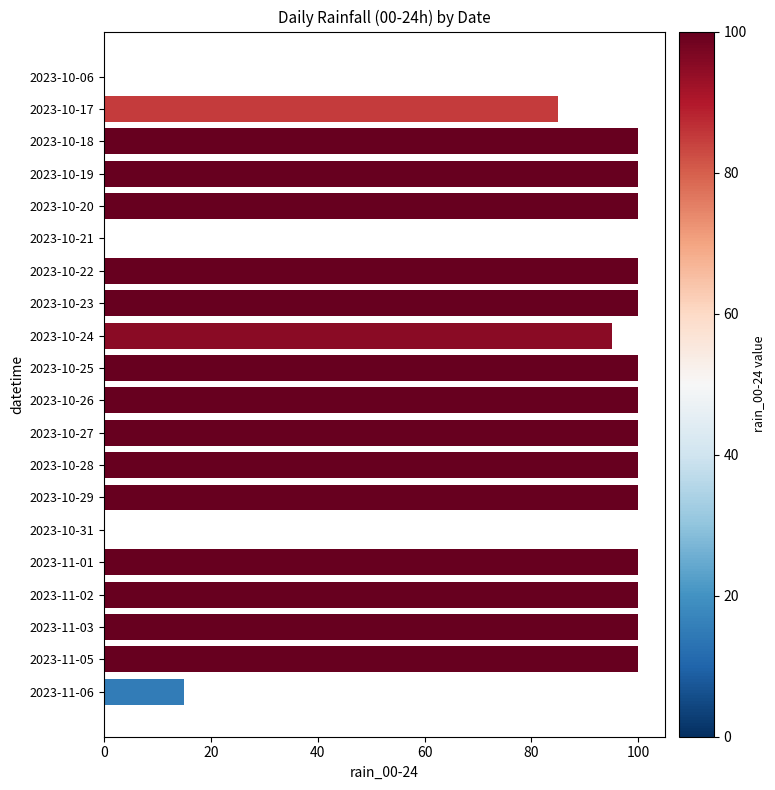

Reading bottom to top, transcribe all the data shown in this chart.

2023-11-06=15	2023-11-05=100	2023-11-03=100	2023-11-02=100	2023-11-01=100	2023-10-31=0	2023-10-29=100	2023-10-28=100	2023-10-27=100	2023-10-26=100	2023-10-25=100	2023-10-24=95	2023-10-23=100	2023-10-22=100	2023-10-21=0	2023-10-20=100	2023-10-19=100	2023-10-18=100	2023-10-17=85	2023-10-06=0